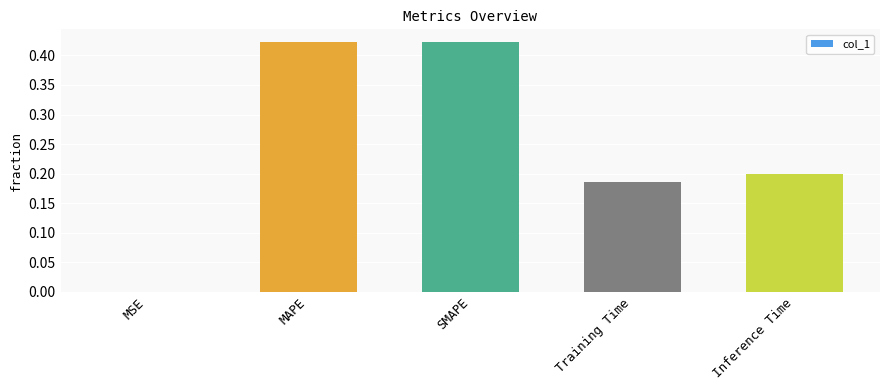

The chart shows a value of 0.3 at Inference Time. True or false?

False